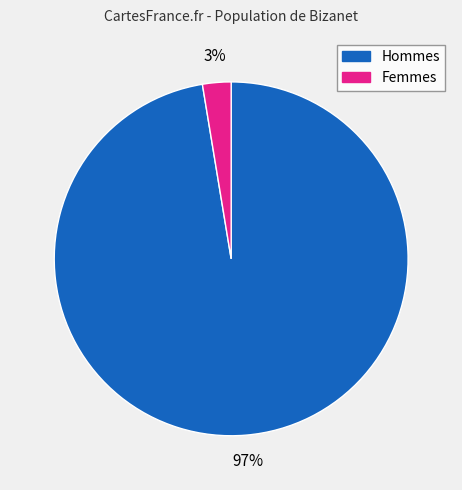

Is there any slice that represents more than half of the pie?

Yes